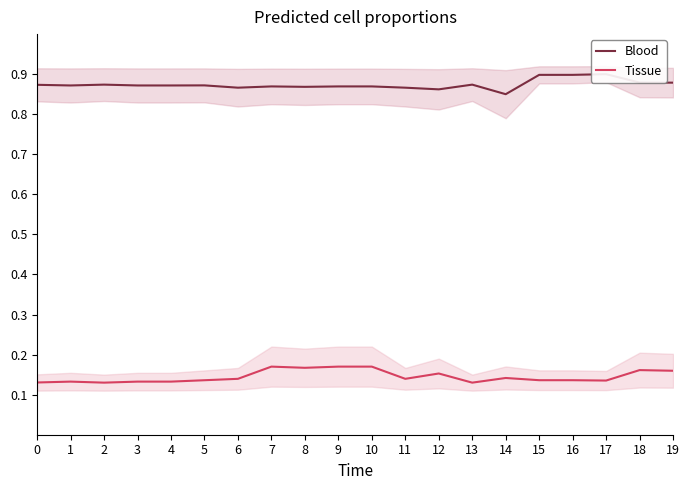

At which label does Tissue reach its minimum?

2